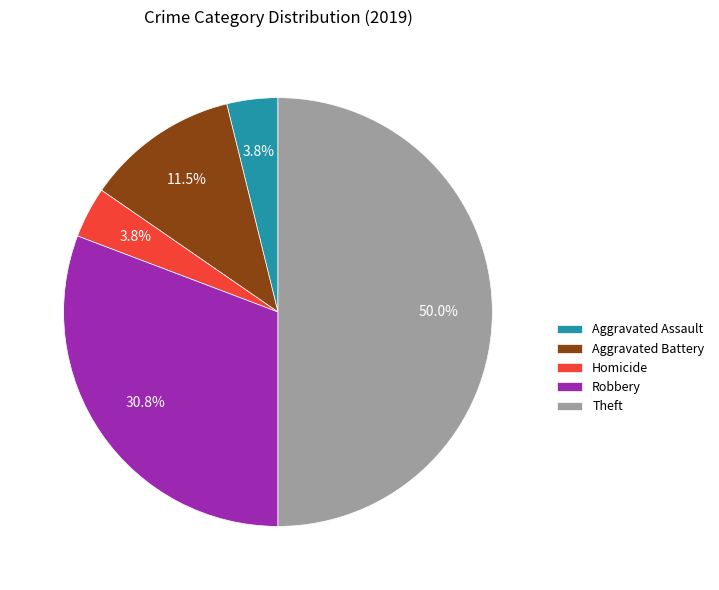

Which category has the biggest portion of the pie?

Theft